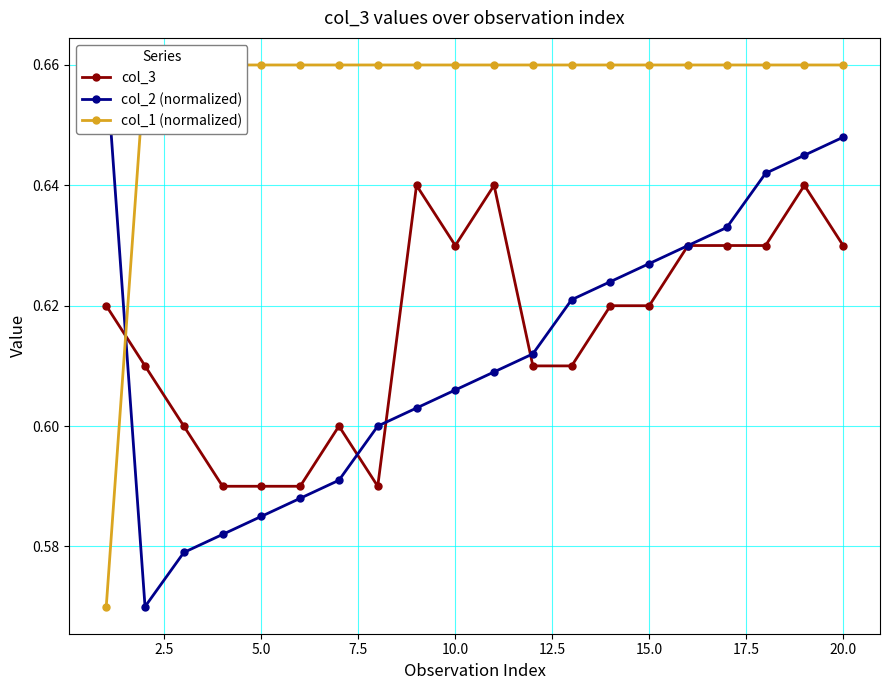

Count the col_3 values in the range 0 to 1.

20